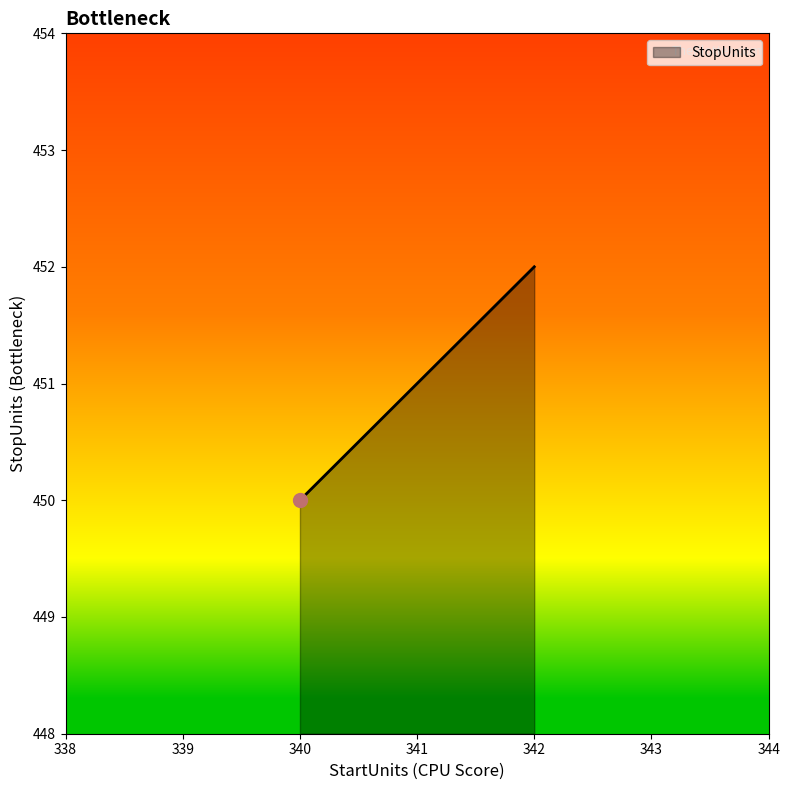

What is the minimum value shown in the chart?

450